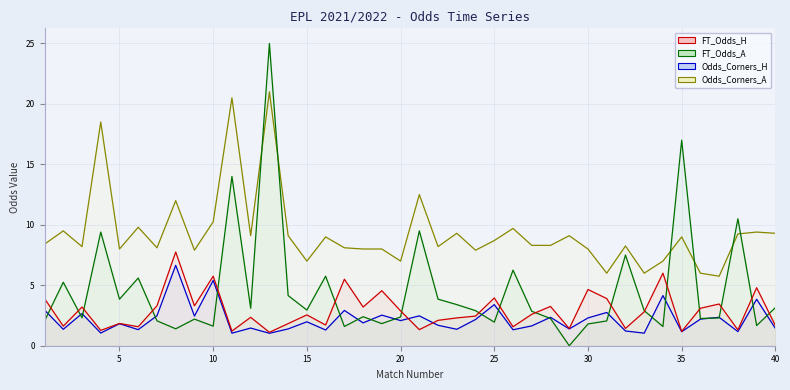

Which series has the largest total across all categories?

Odds_Corners_A line